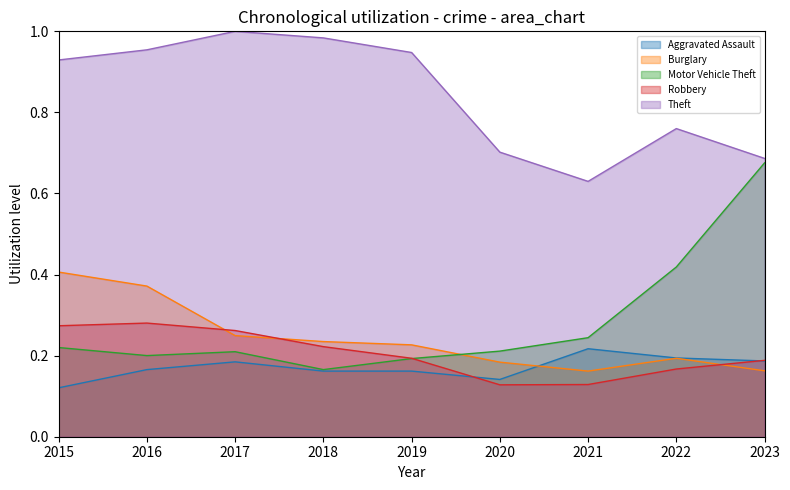

At which label does Motor Vehicle Theft reach its peak?

2023